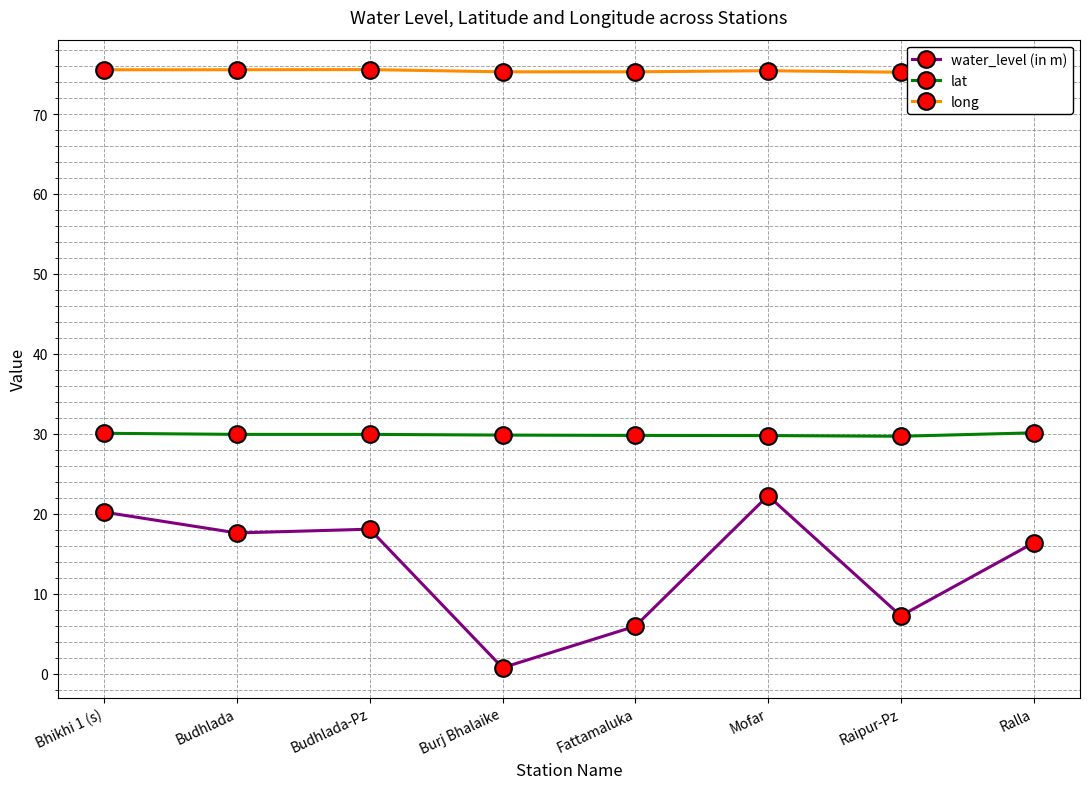

What is the sum of the long values at Ralla and Bhikhi 1 (s)?

151.0